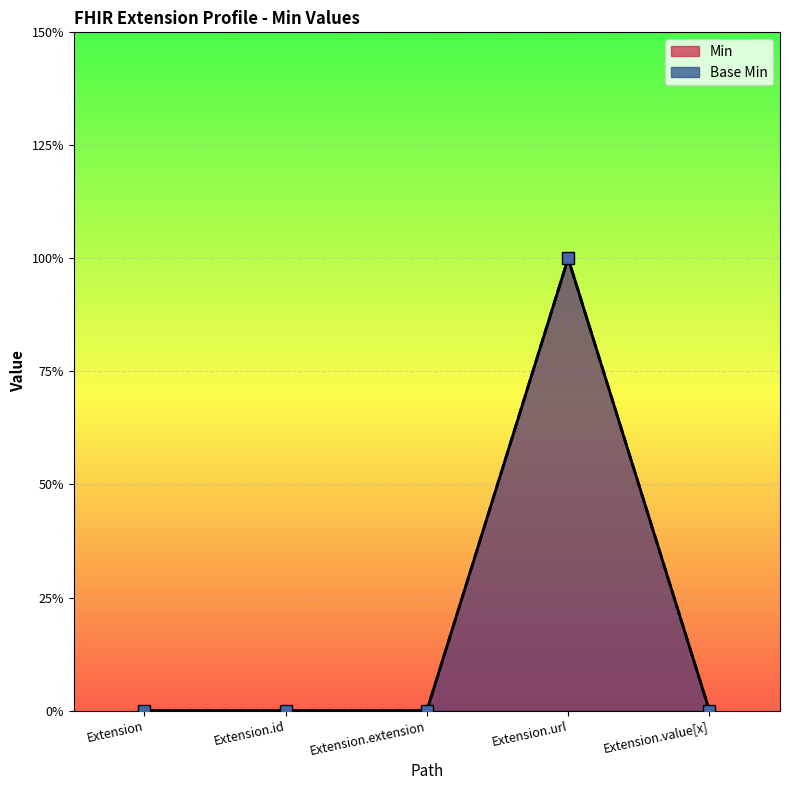

What position from the left is Extension.extension?

3